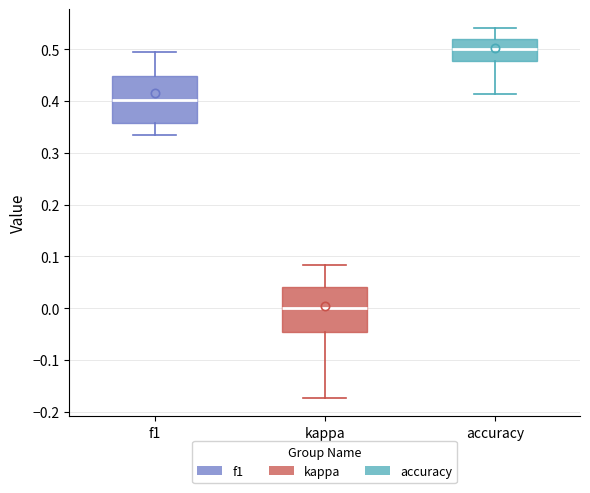

Which box's median line is the lowest?

kappa